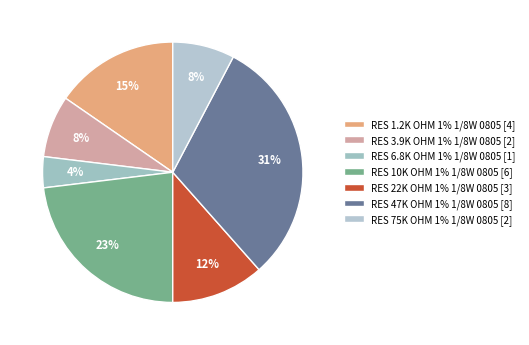

To the nearest percent, what percentage of the pie is RES 47K OHM 1% 1/8W 0805?

31%